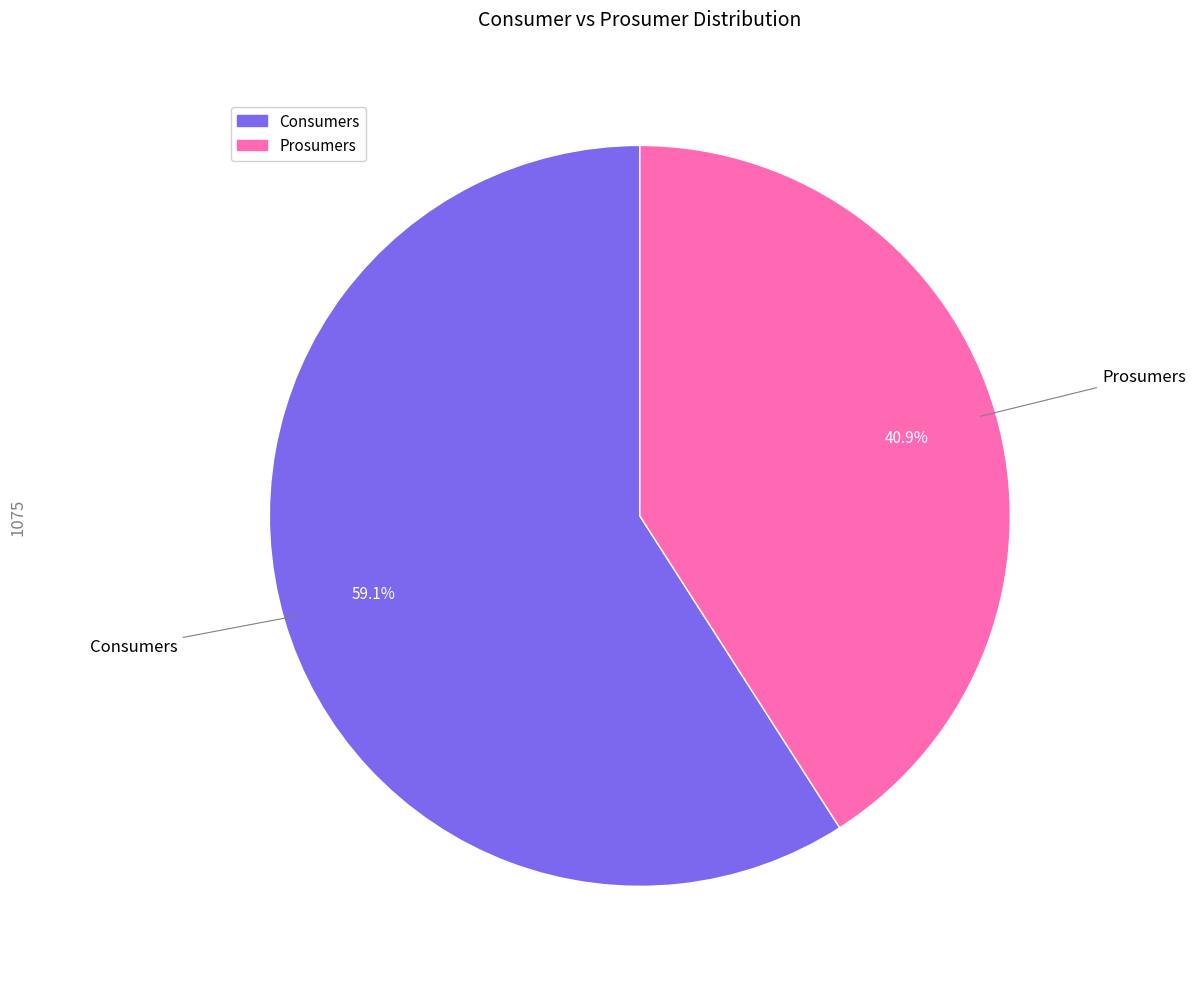

What is the largest slice in the pie chart?

Consumers